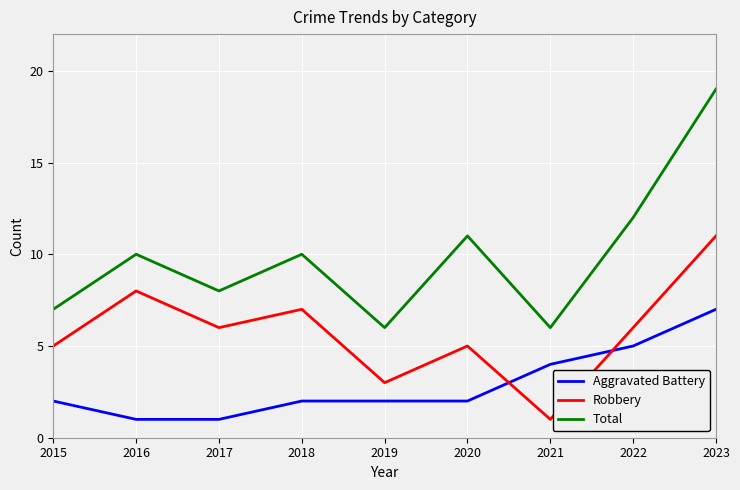

Which series changed the most between 2018 and 2023?

Total